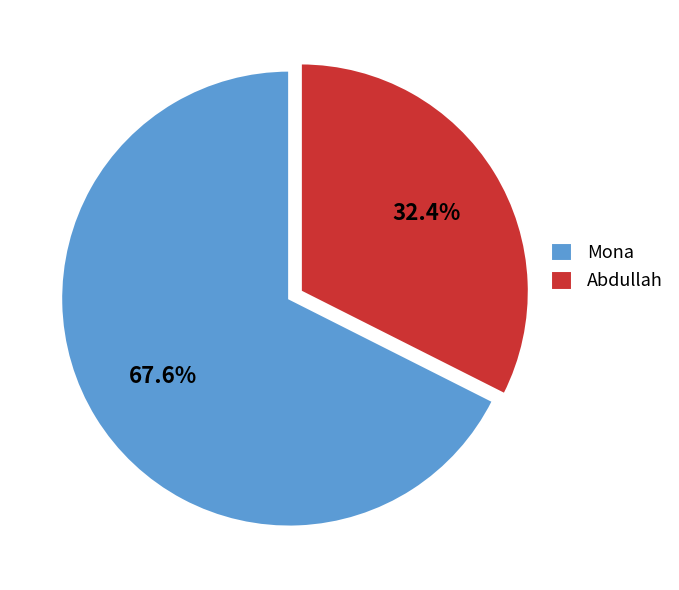

True or false: Mona accounts for 81% of the total.

False